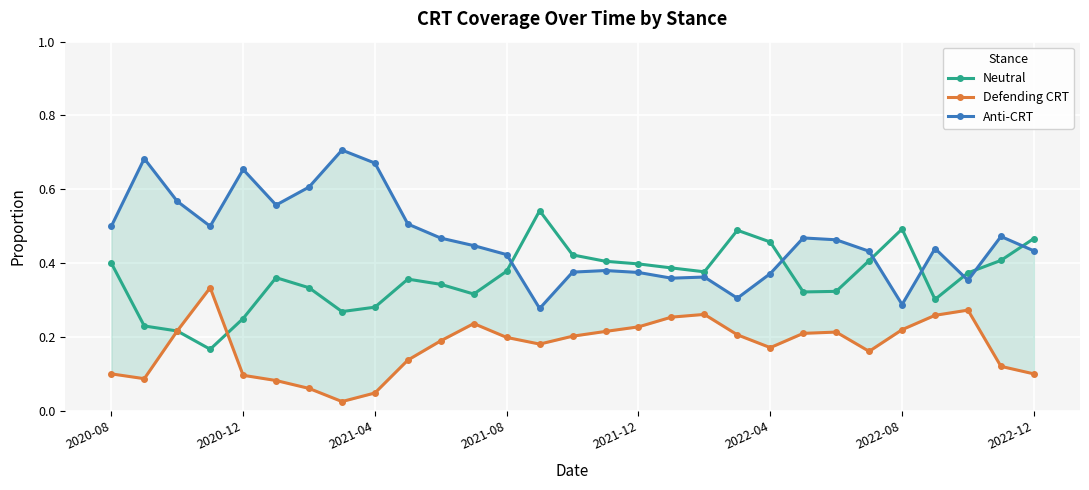

How many Neutral values are between 0 and 1?

29